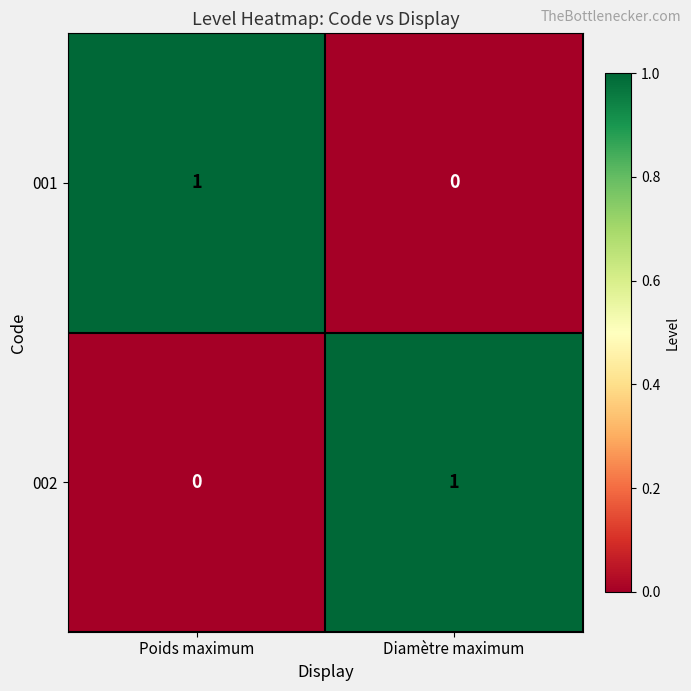

Rank the series at Diamètre maximum from highest to lowest value.

002, 001